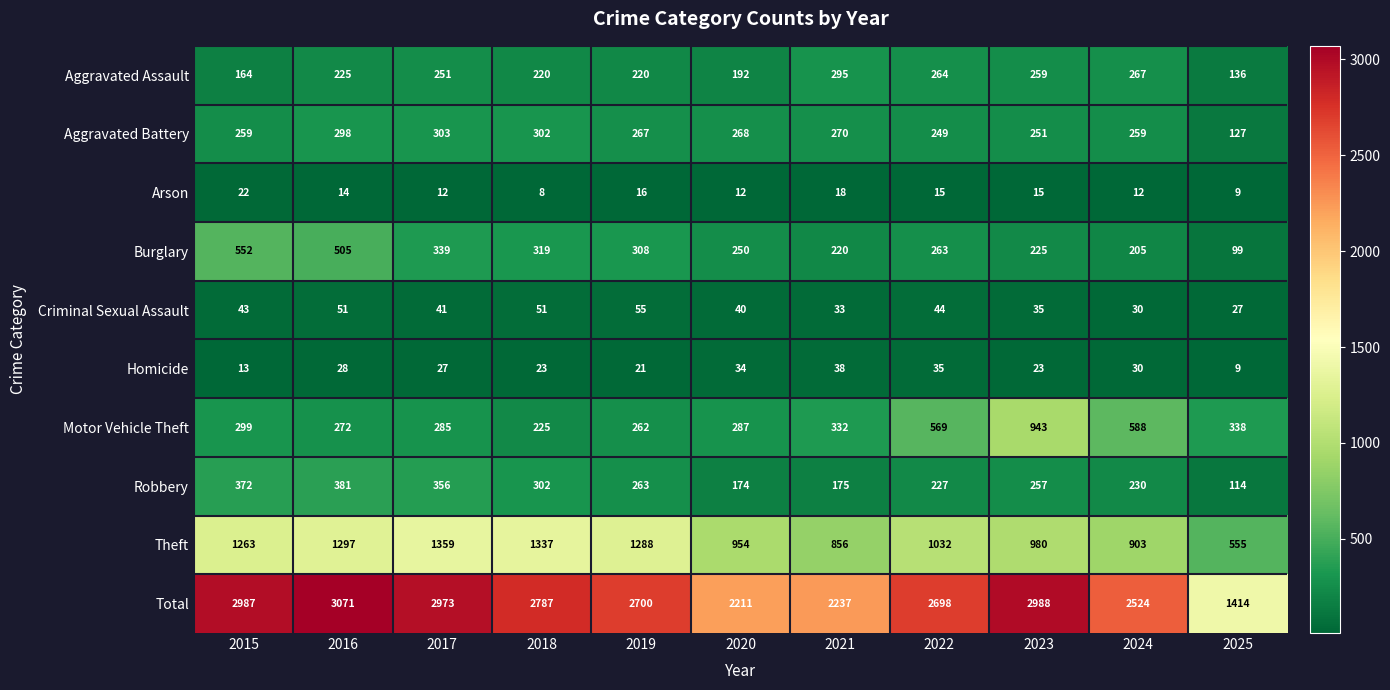

Where is Total nearest to the value 2242?

2021